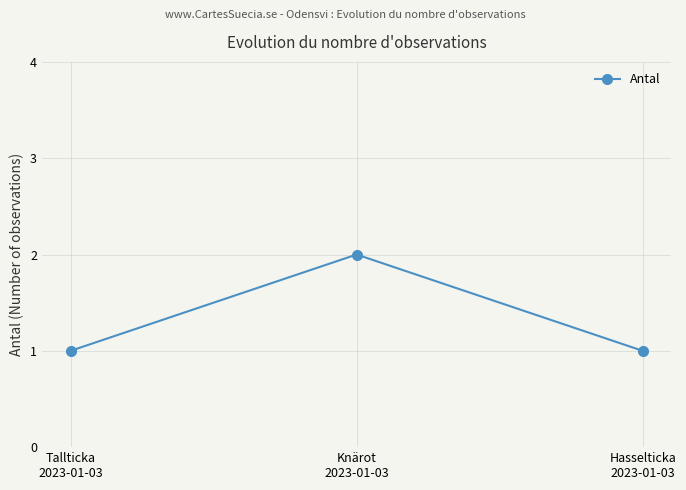

Reading left to right, list all the values displayed in this chart.

Tallticka
2023-01-03=1	Knärot
2023-01-03=2	Hasselticka
2023-01-03=1